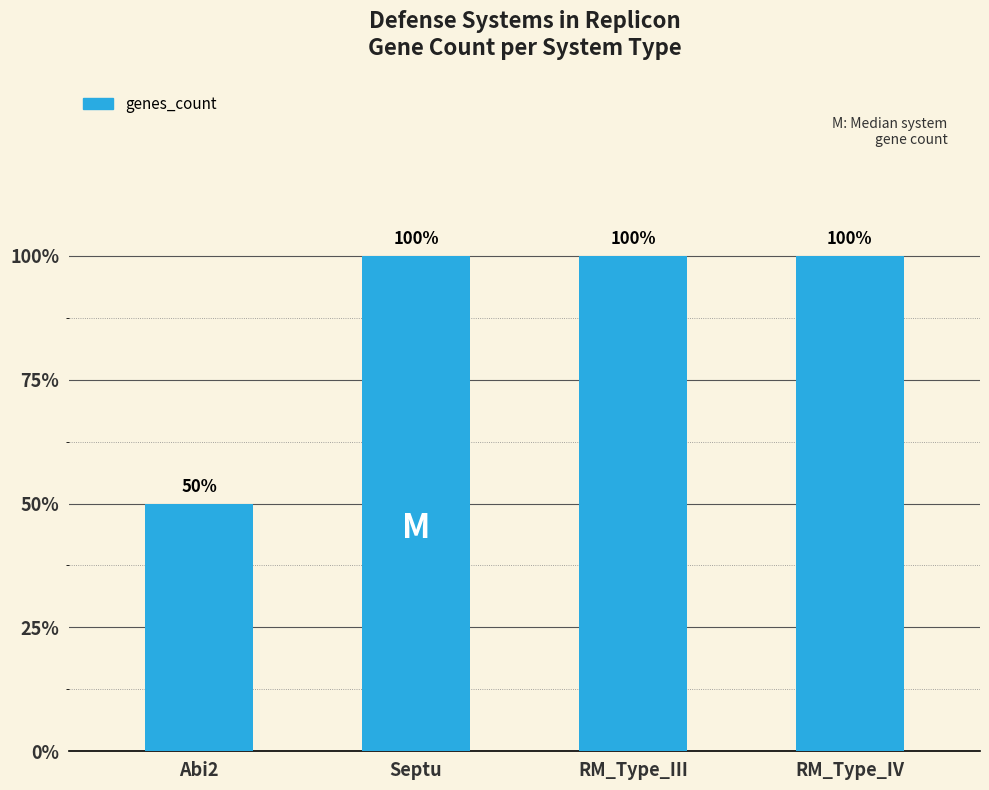

Are the bars horizontal?

No